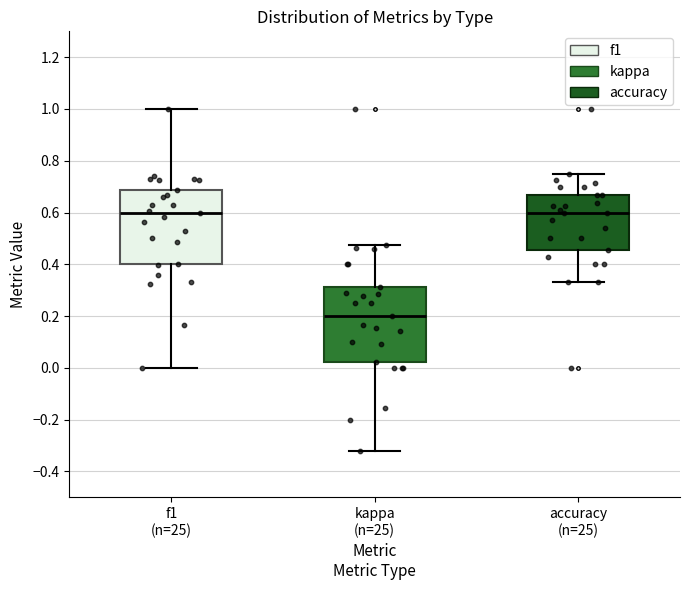

Which box has the lowest median line?

kappa (n=25)